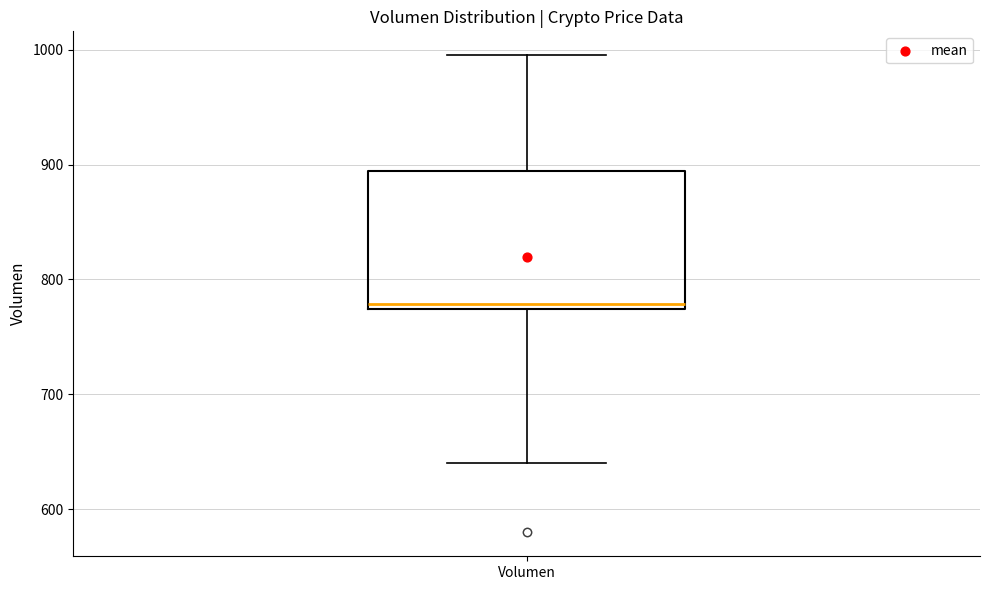

Transcribe this box plot: give where the median line is, the range the box spans, and where the two whiskers end, as read against the y-axis. The values are not printed on the chart, so give them approximately, as read against the axis.

median 780, box 770 to 890, whiskers 640 to 1000